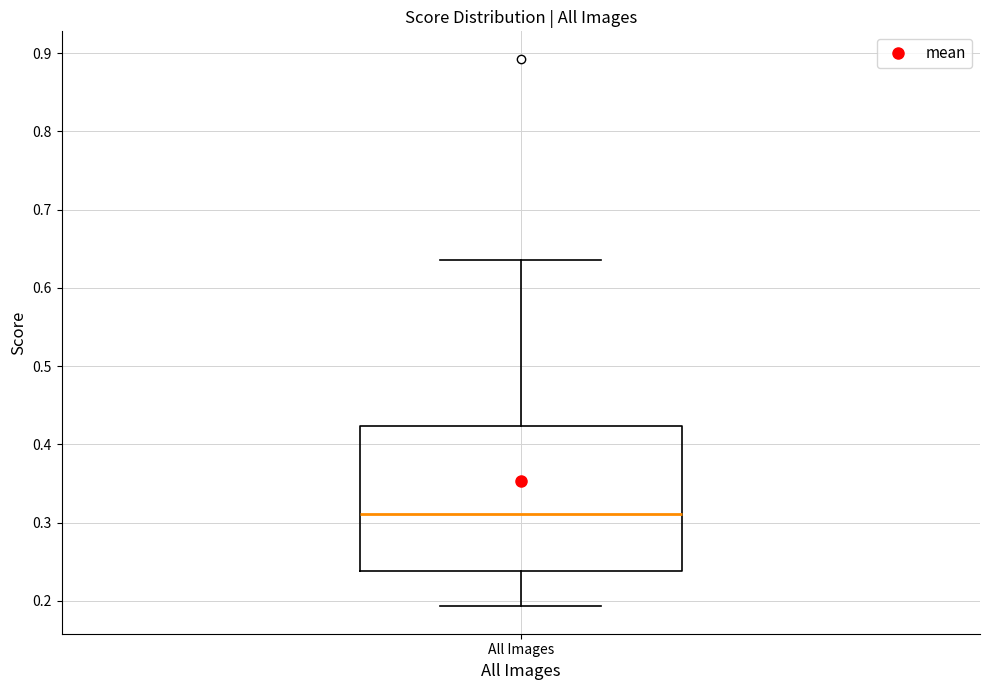

Where is the lower edge of the box for All Images on the y-axis? The values are not printed on the chart, so give them approximately, as read against the axis.

0.24